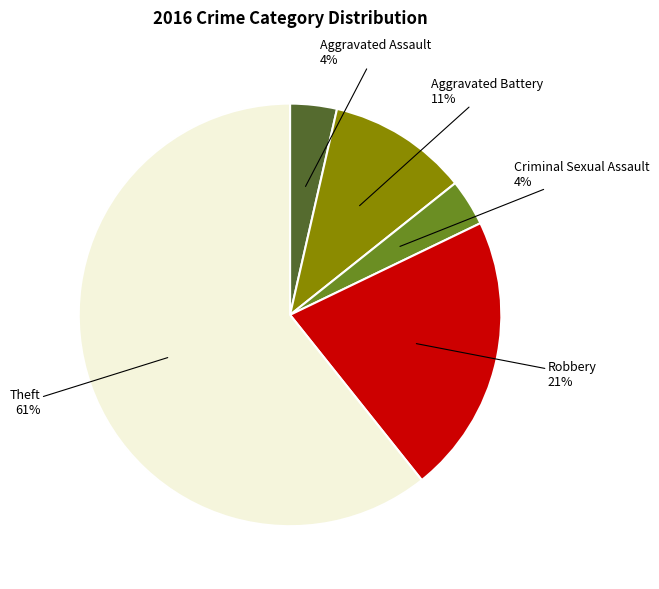

Is it true that Aggravated Assault is 4% of the pie?

True